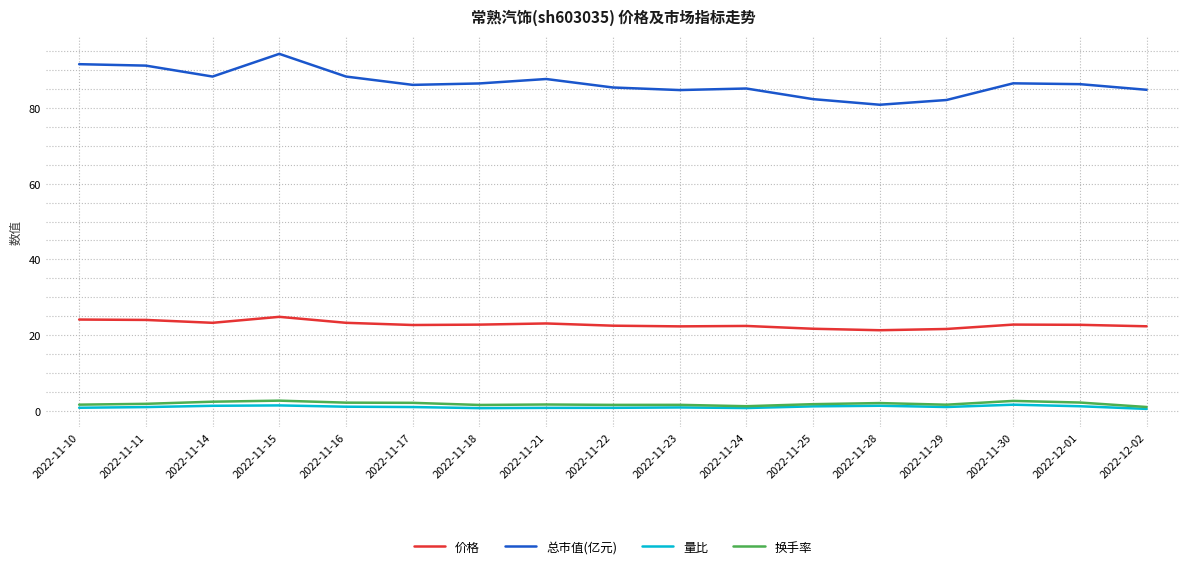

Does the chart have visible grid lines?

Yes